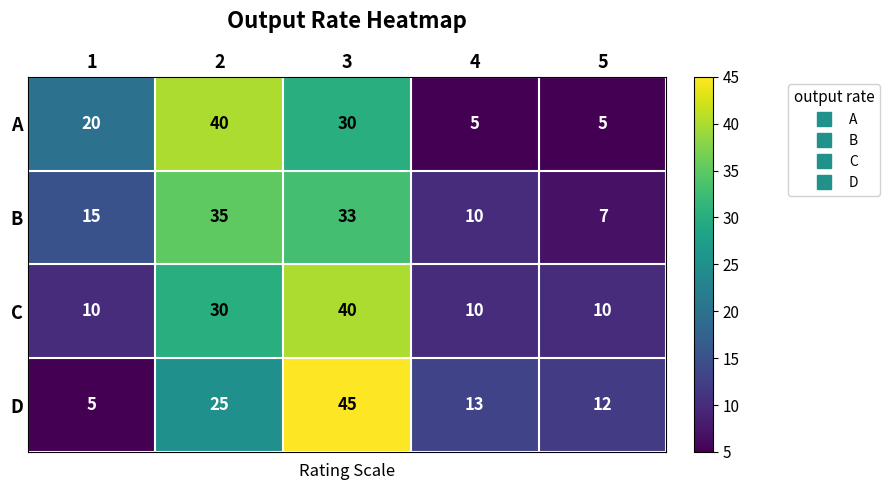

What is the smallest value displayed?

5